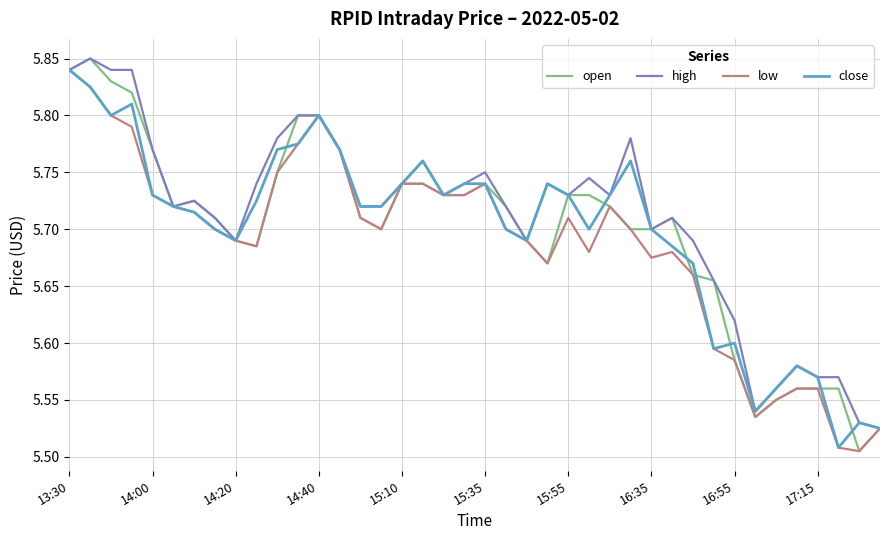

The high series shows 8.8 at 15:35. True or false?

False